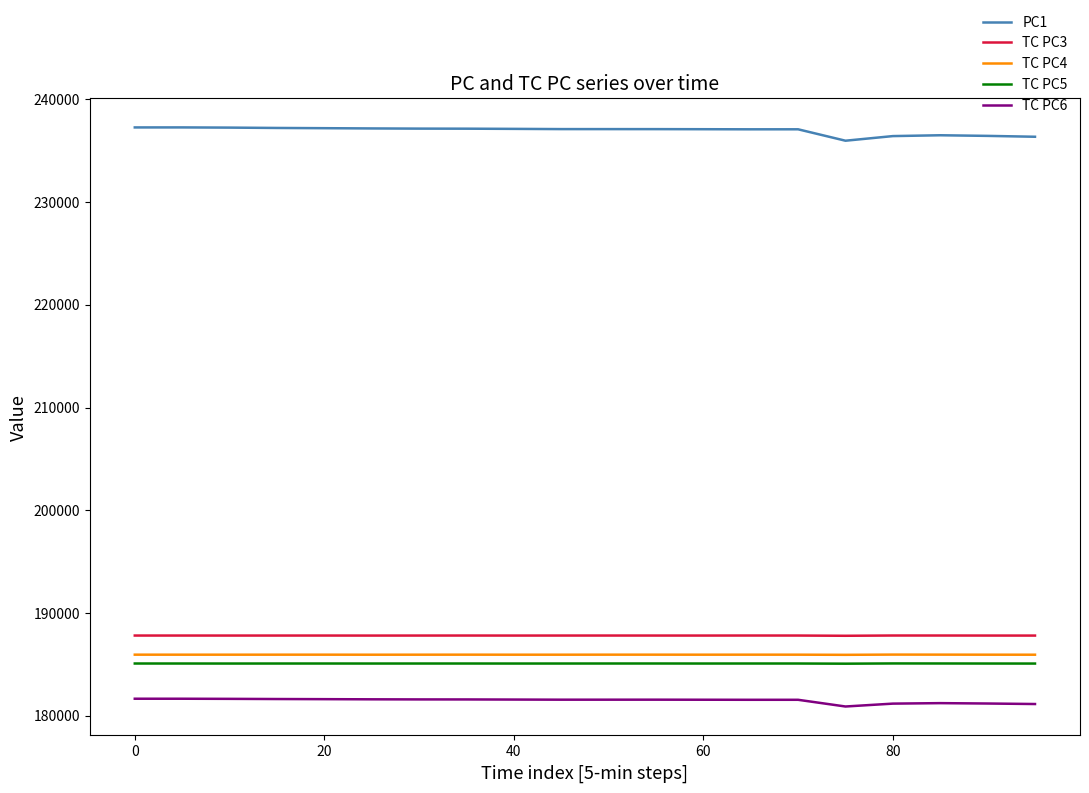

What is the minimum value shown in the chart?

180902.2